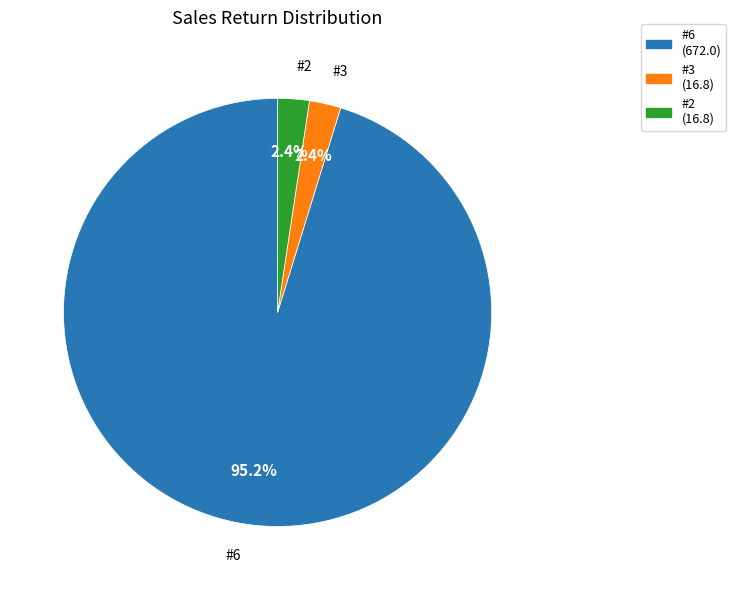

Combined, do #3 (16.8) and #2 (16.8) account for over 50%?

No